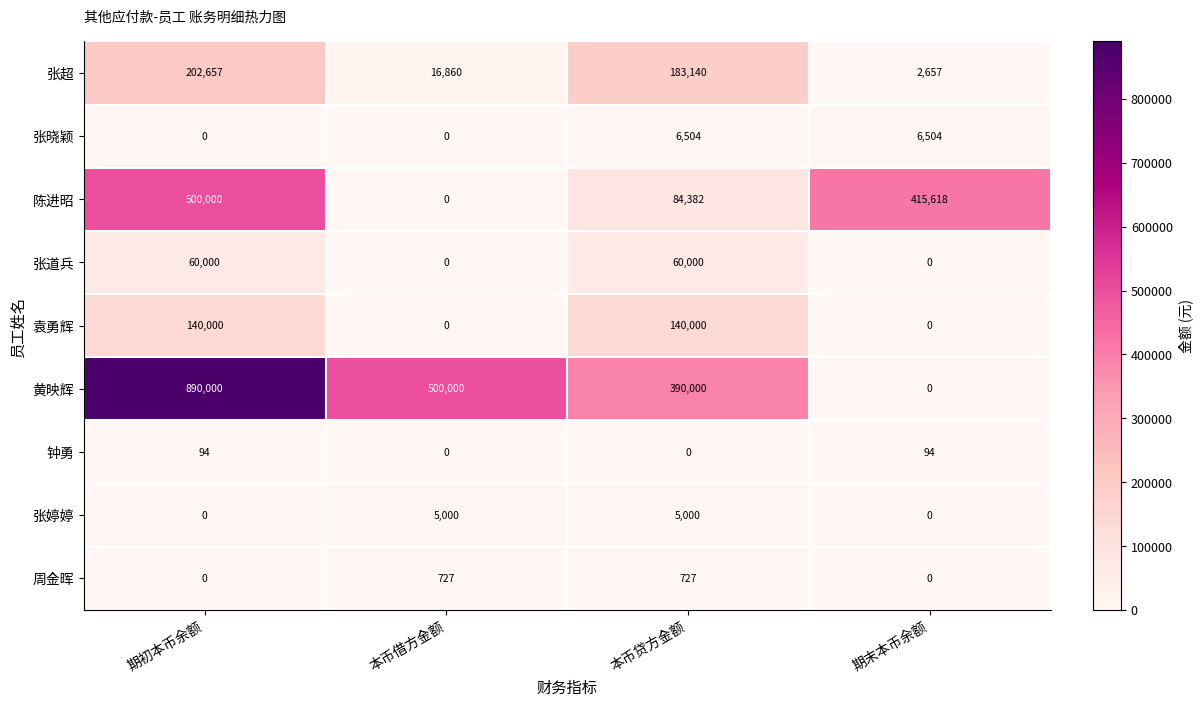

What is the maximum value shown in the chart?

890000